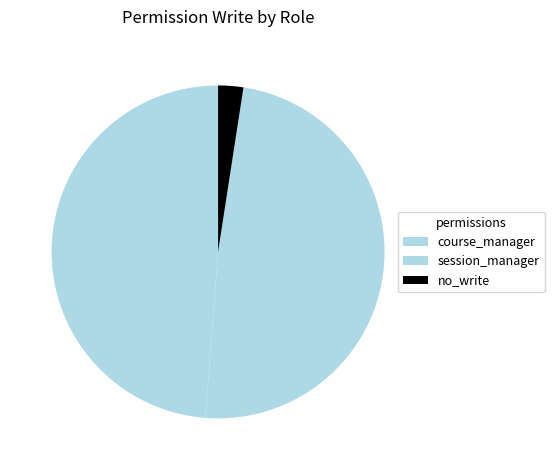

How many slices are in this pie chart?

3